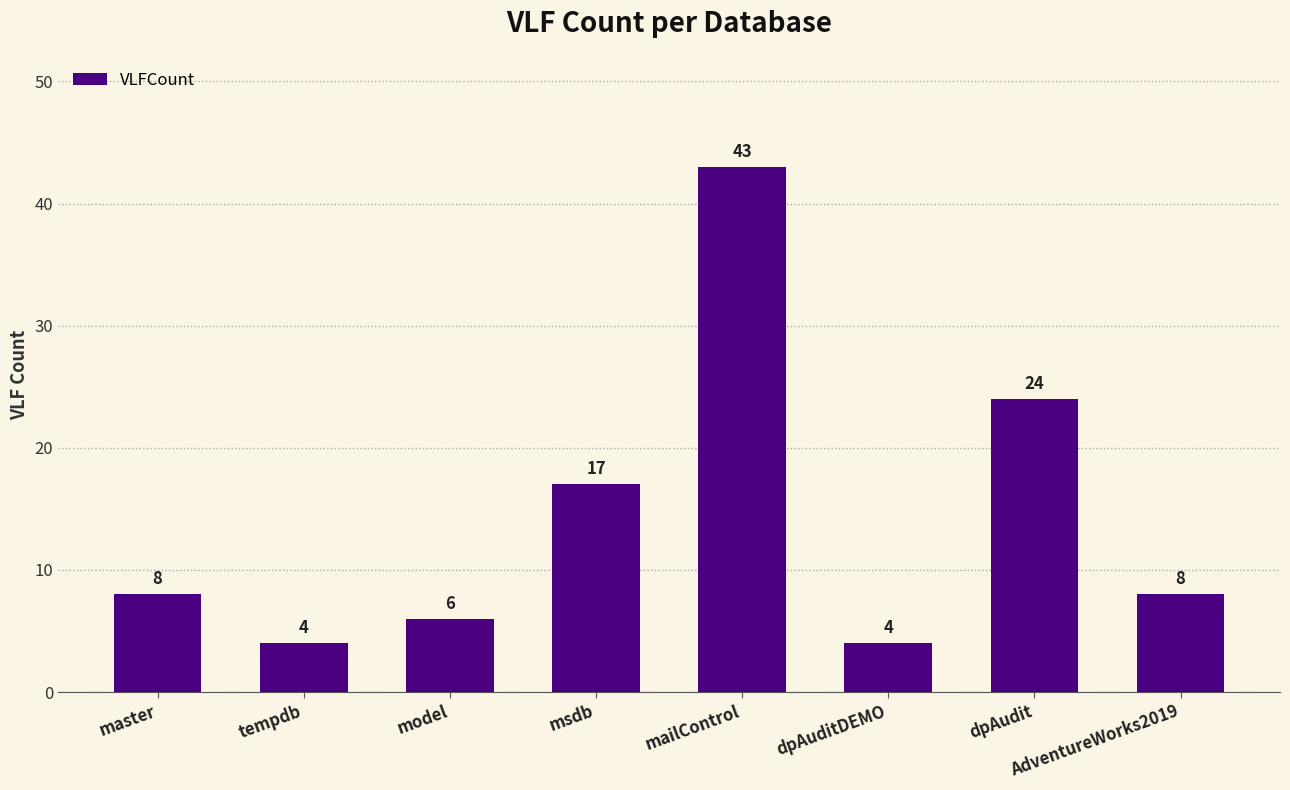

What is the difference between the maximum and minimum values?

39